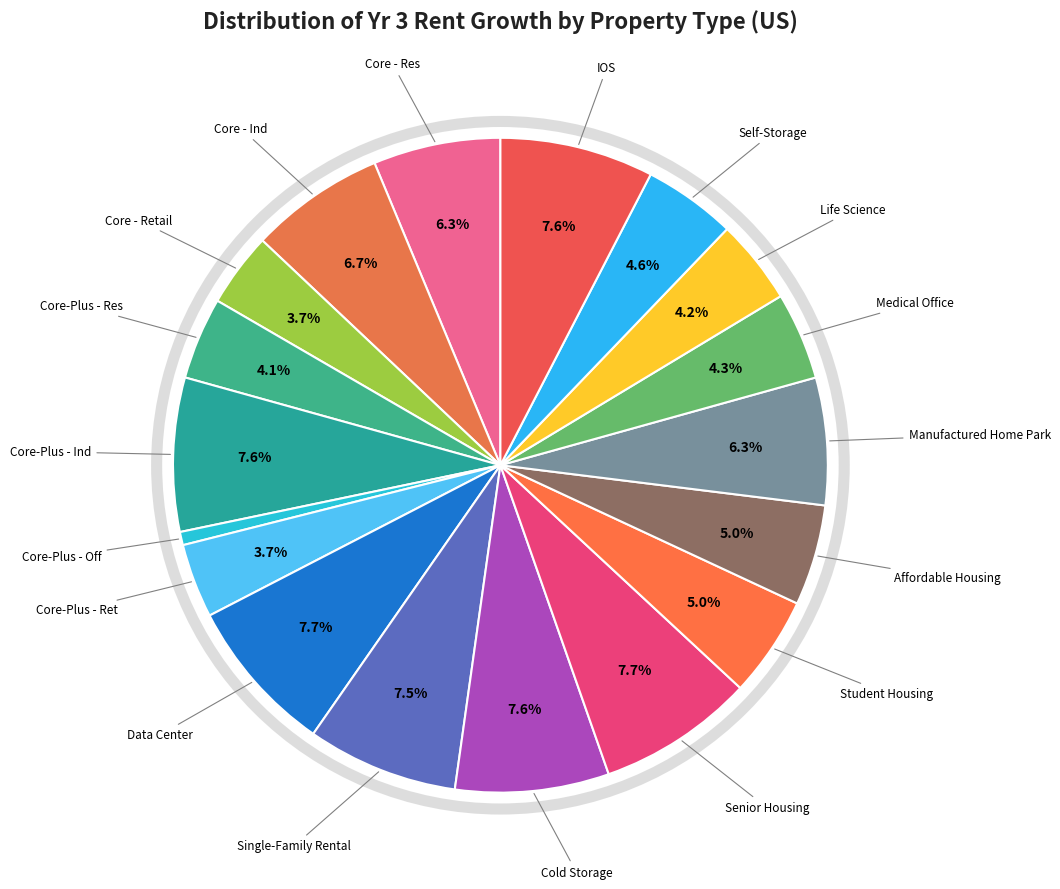

How many segments does this pie chart have?

18